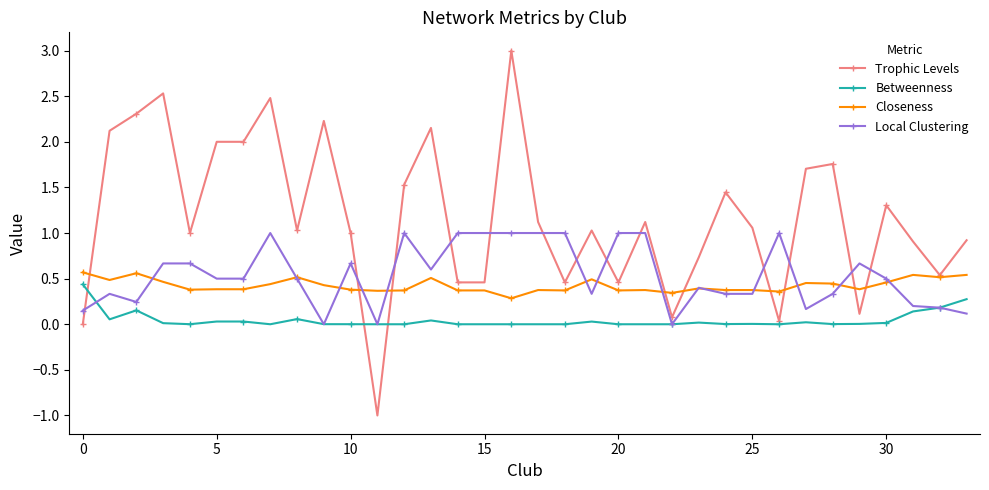

True or false: Closeness has more than 0 interior local peaks.

True